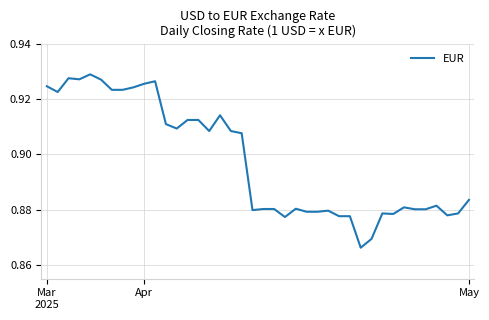

Reading right to left, list all the values displayed in this chart.

0.9	0.9	0.9	0.9	0.9	0.9	0.9	0.9	0.9	0.9	0.9	0.9	0.9	0.9	0.9	0.9	0.9	0.9	0.9	0.9	0.9	0.9	0.9	0.9	0.9	0.9	0.9	0.9	0.9	0.9	0.9	0.9	0.9	0.9	0.9	0.9	0.9	0.9	0.9	0.9